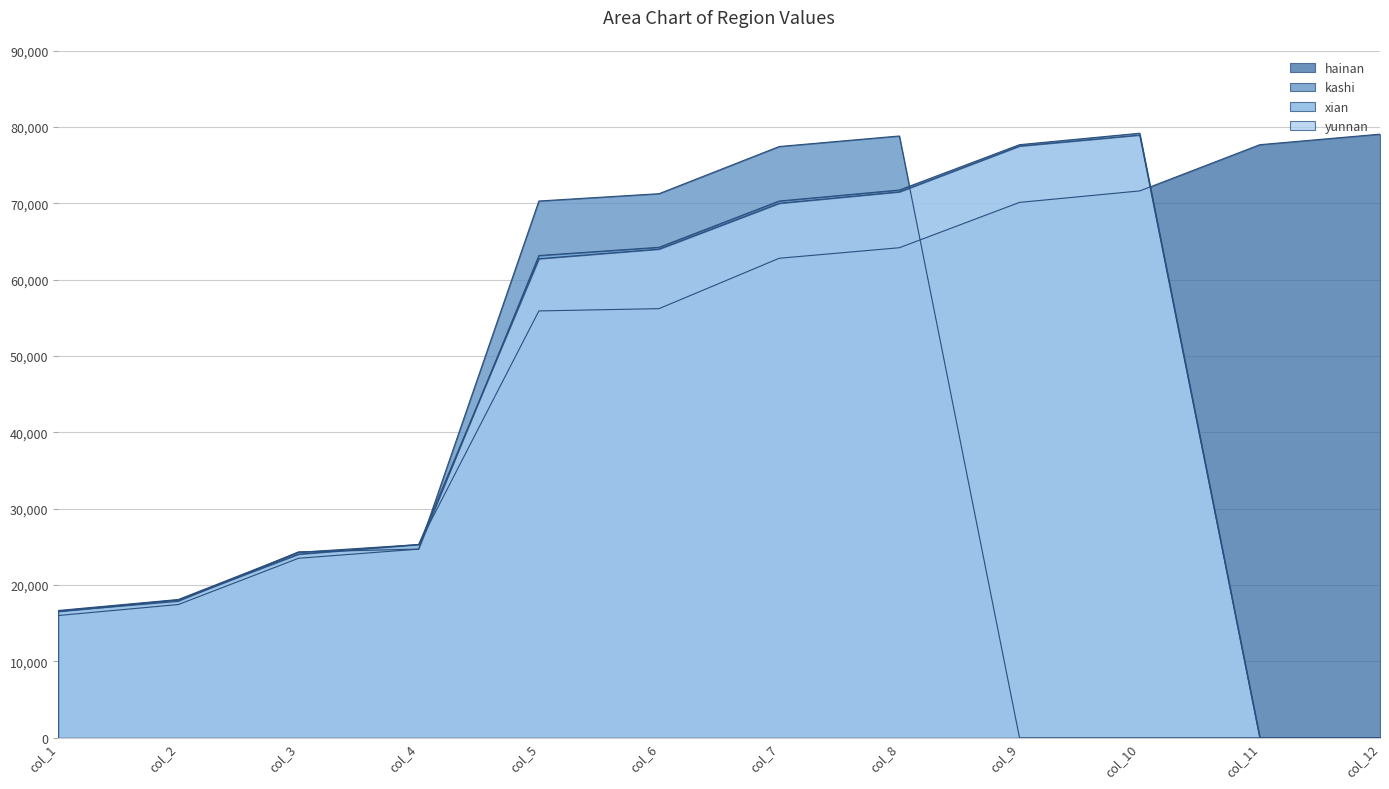

True or false: xian and hainan cross at least once.

True